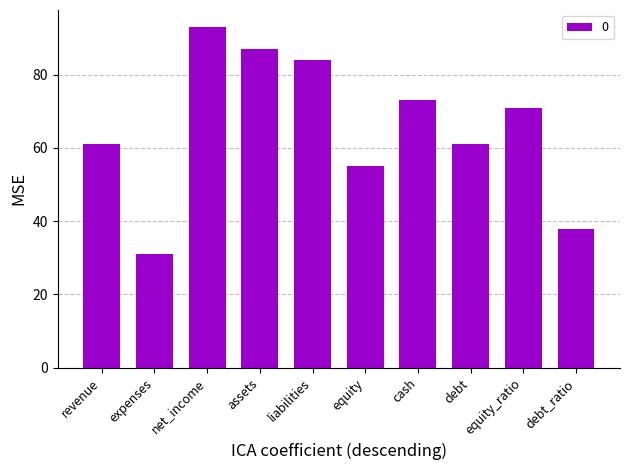

True or false: the data shows 38 at debt_ratio.

True